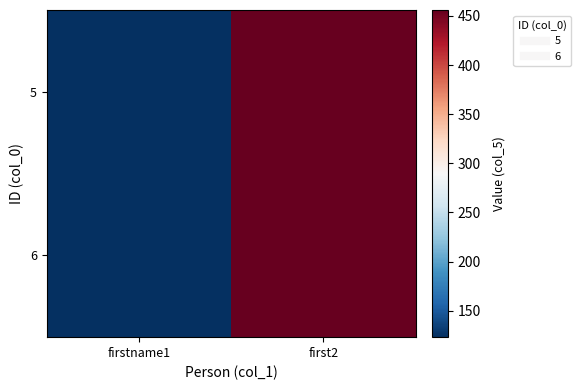

How many distinct data groups are displayed?

2